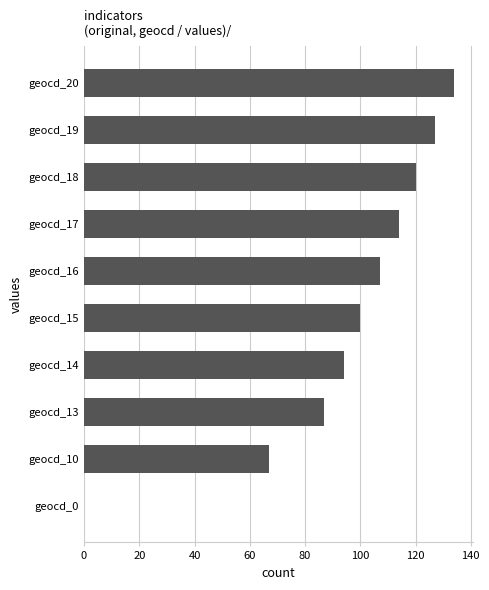

Read the value at geocd_10.

67